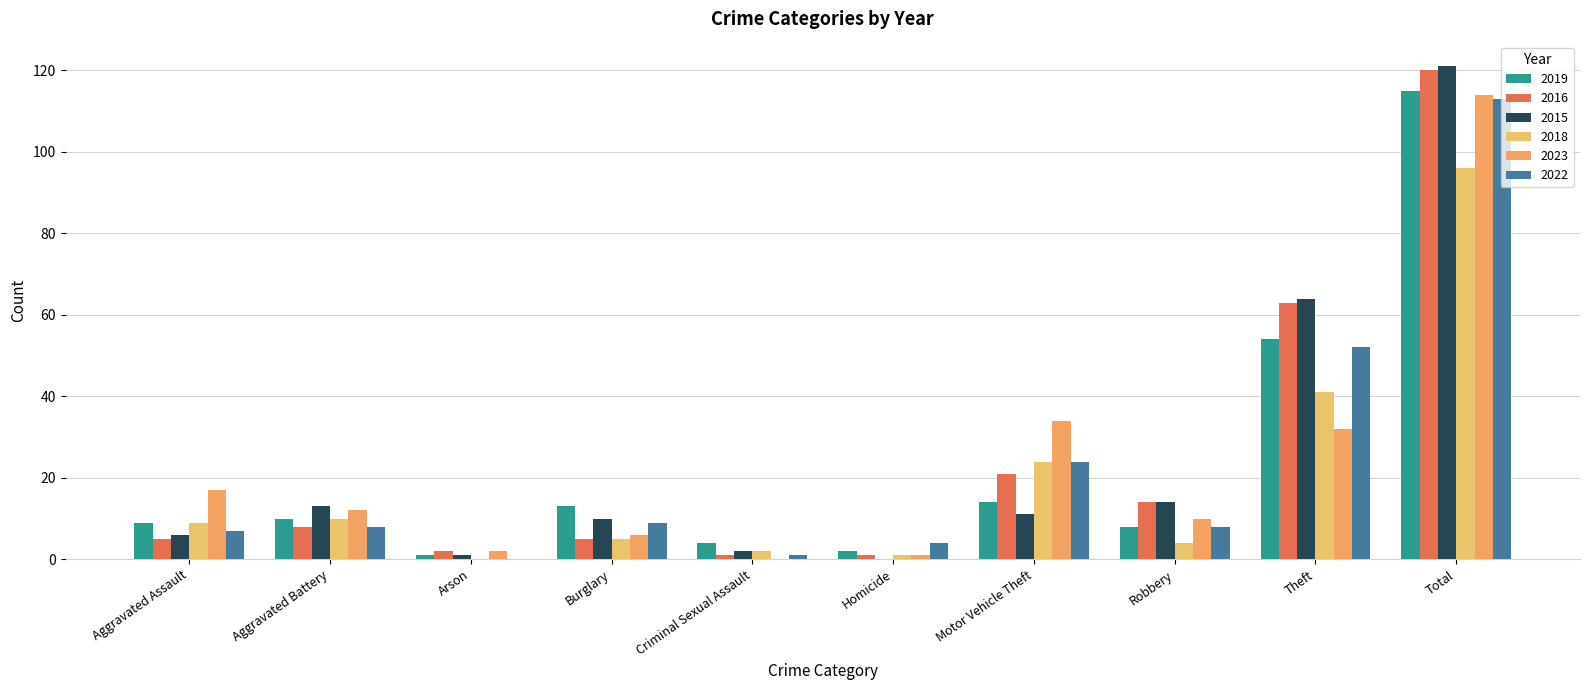

How many groups of bars are there?

10